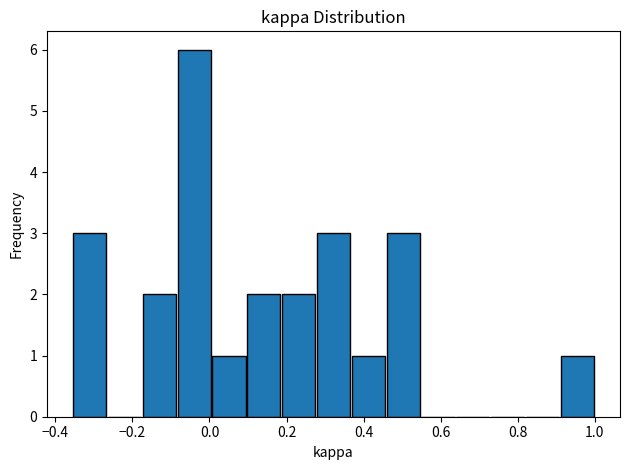

Reading left to right, transcribe this chart: for each bar, give the range it covers on the x-axis and its height. Neither the bar edges nor the heights are printed on the chart, so give them approximately, as read against the axes.

-0.36 to -0.26: 3
-0.26 to -0.18: 0
-0.18 to -0.08: 2
-0.08 to 0.00: 6
0.00 to 0.10: 1
0.10 to 0.18: 2
0.18 to 0.28: 2
0.28 to 0.36: 3
0.36 to 0.46: 1
0.46 to 0.54: 3
0.54 to 0.64: 0
0.64 to 0.72: 0
0.72 to 0.82: 0
0.82 to 0.90: 0
0.90 to 1.00: 1